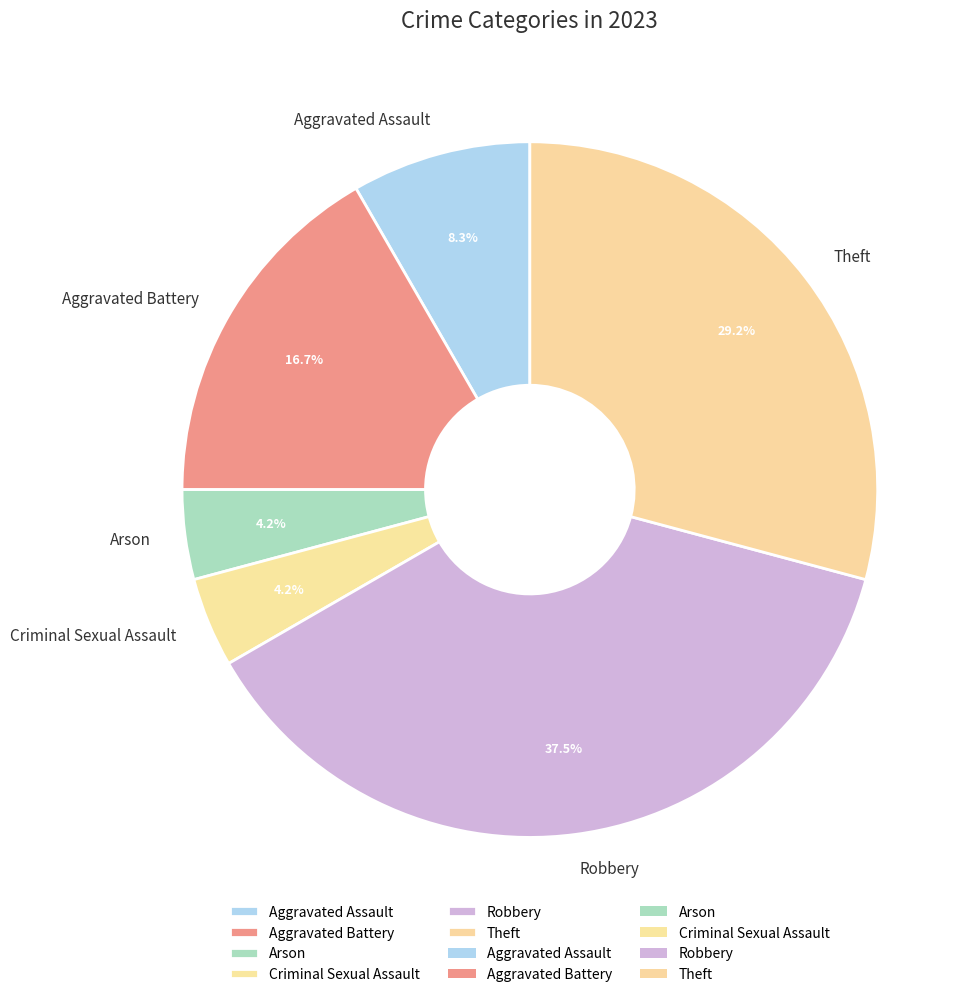

True or false: Theft accounts for 17% of the total.

False